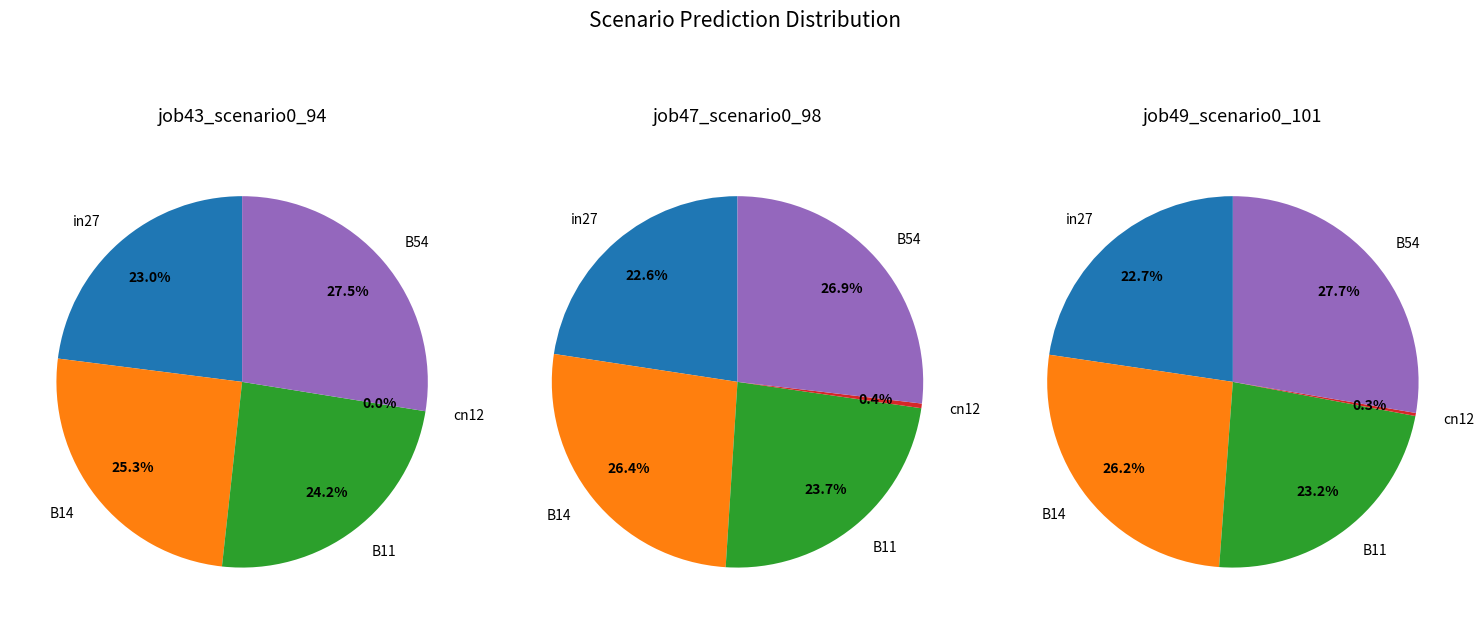

What is the total percentage of cn12 and B54?

27.5%